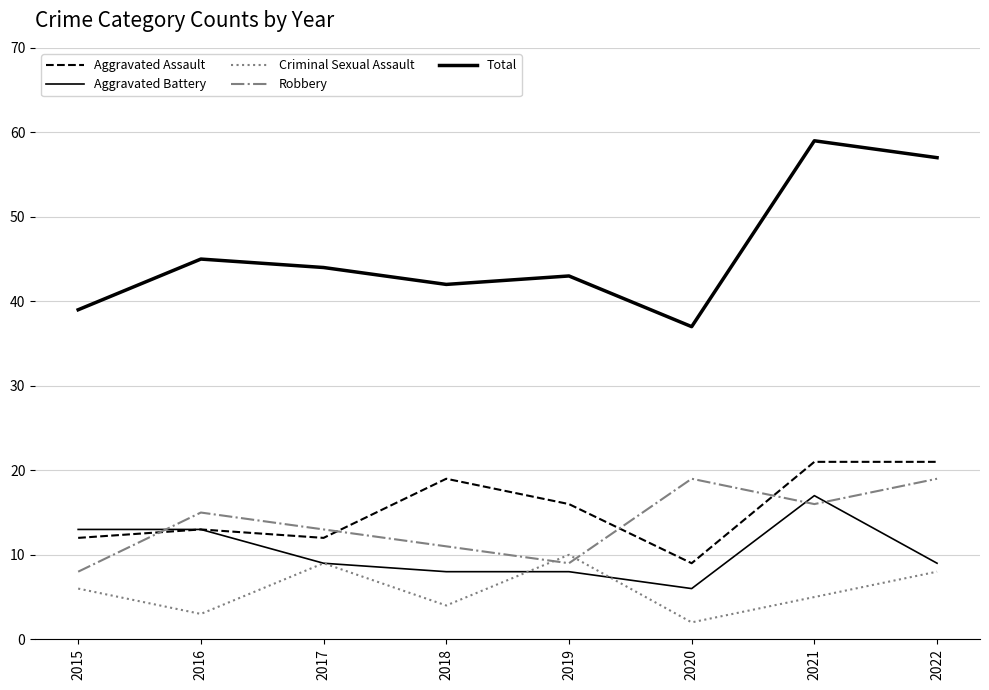

How many values in the Aggravated Assault series are below 16?

4